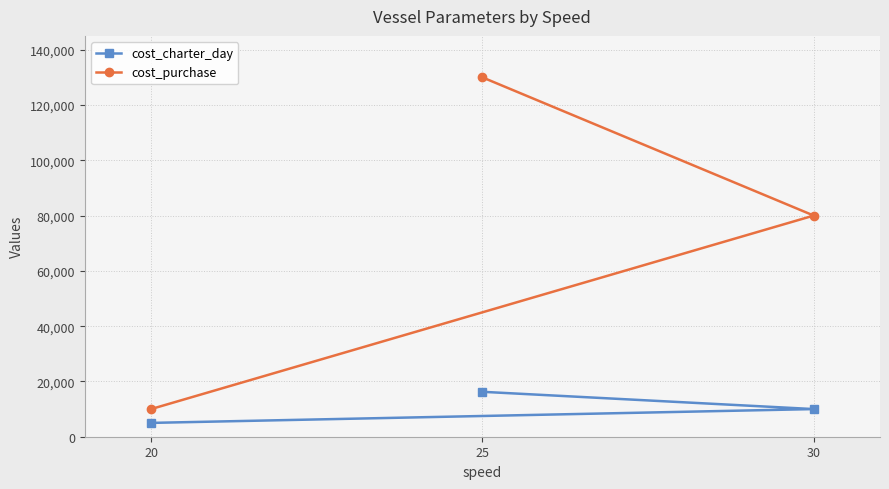

How many distinct data groups are displayed?

2